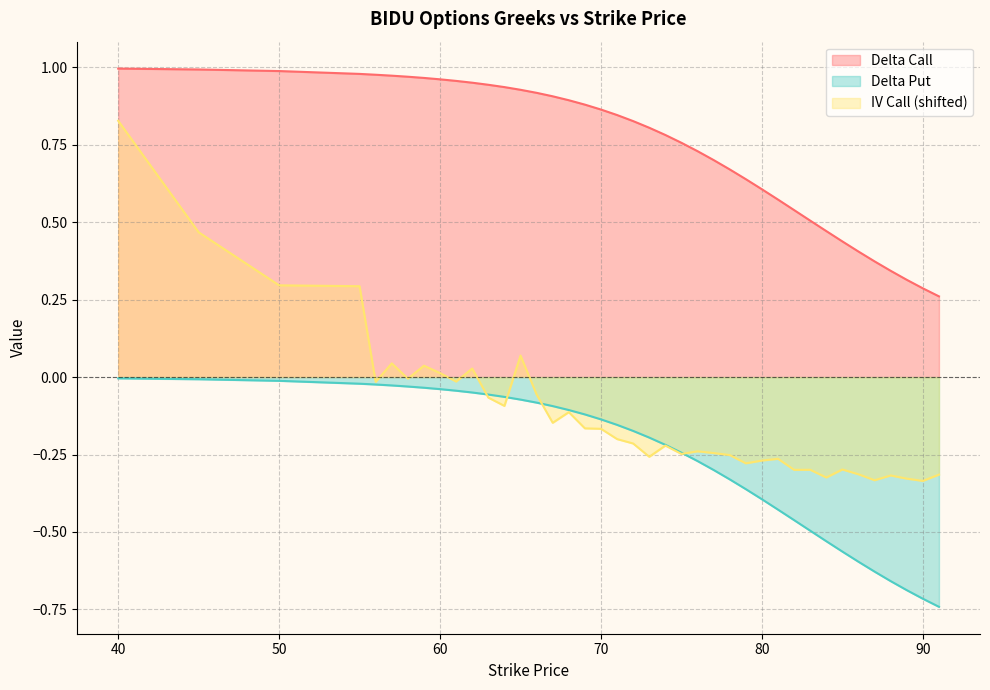

True or false: delta_put and delta_call intersect in this chart.

False